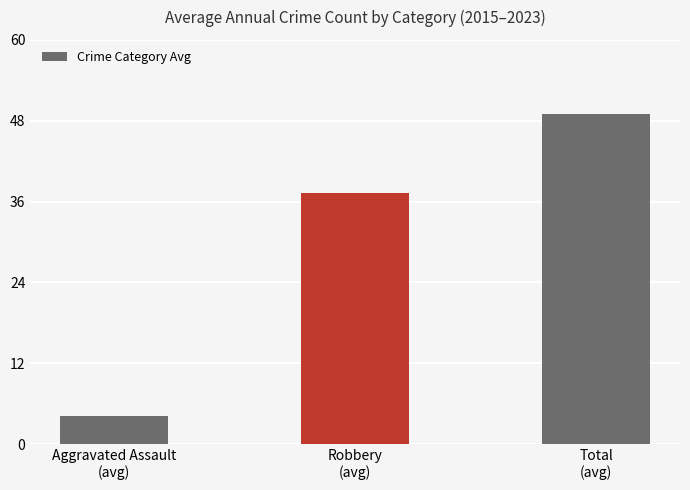

What is the average value?

30.1